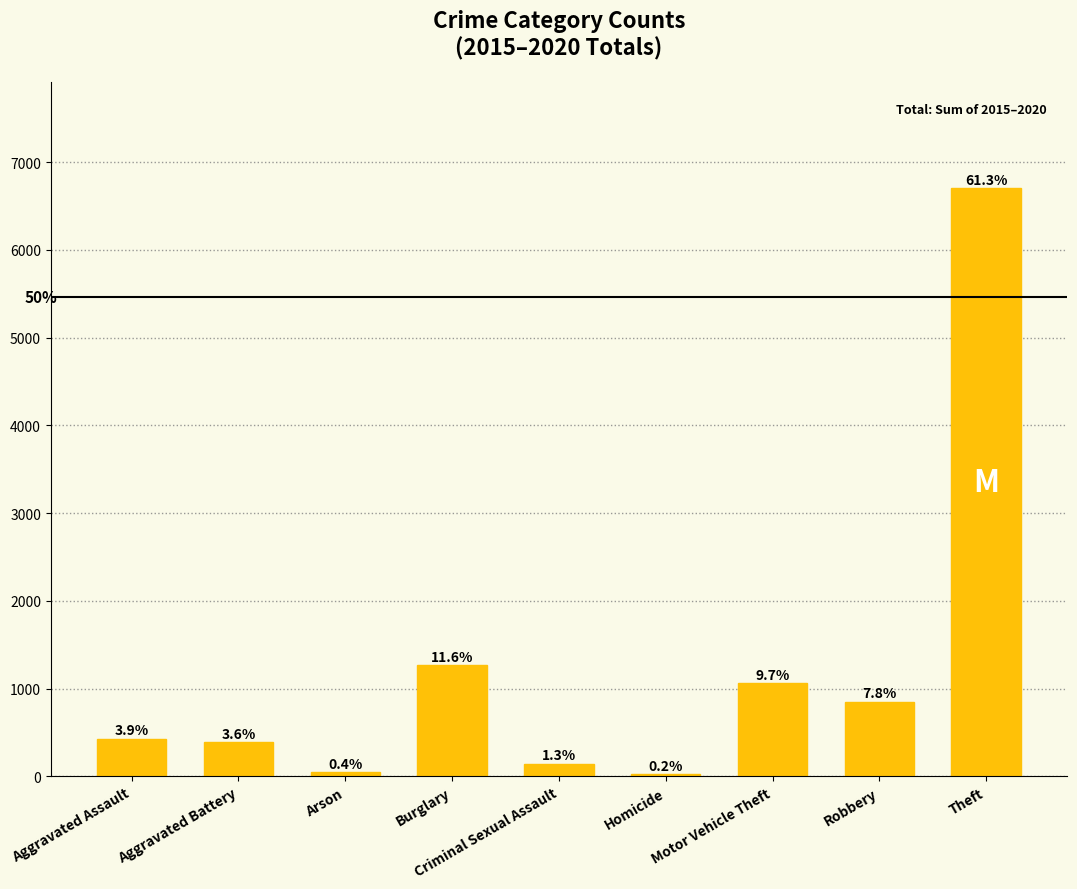

Are the bars horizontal?

No